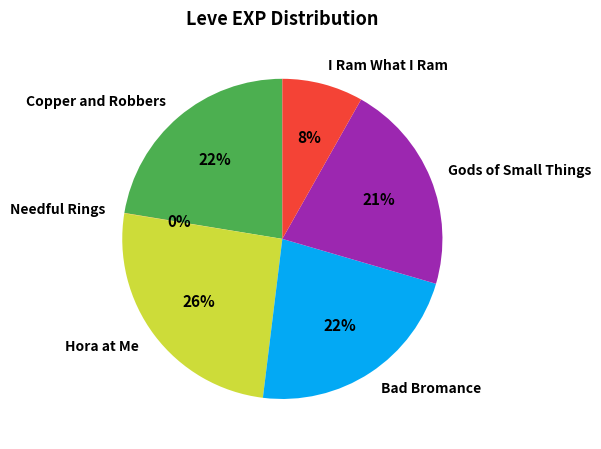

Is it true that I Ram What I Ram is 8% of the pie?

True